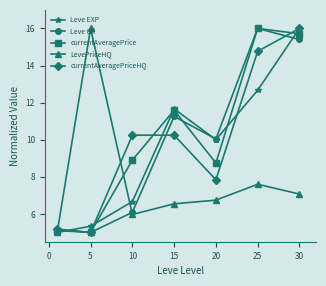

At how many categories does at least one series exceed 11?

4